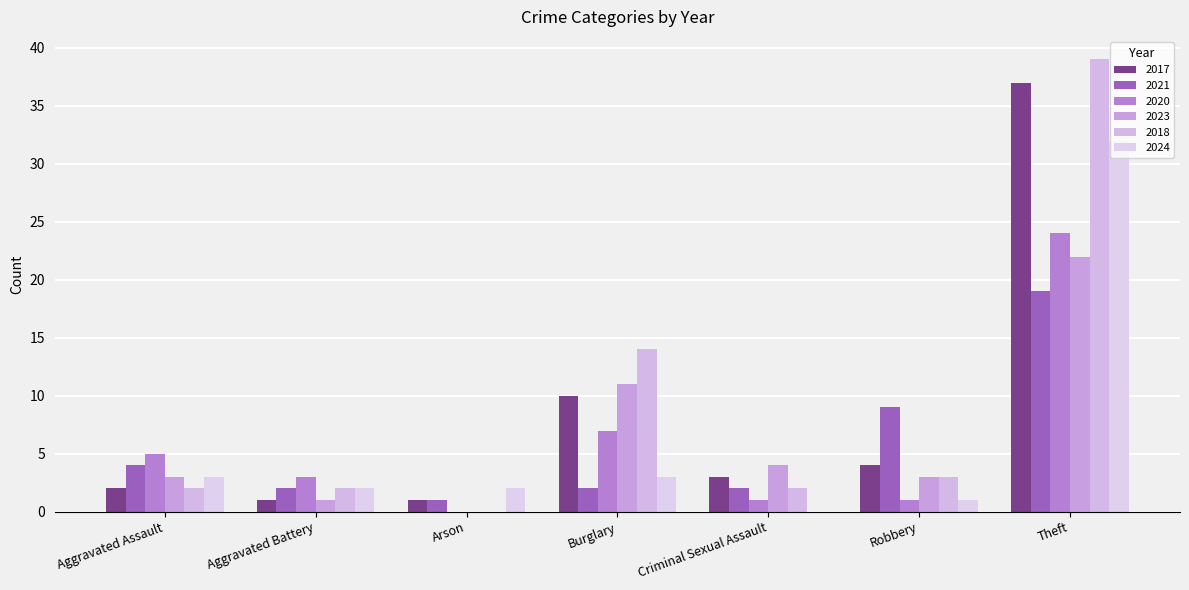

At which category is the sum across all series the highest?

Theft